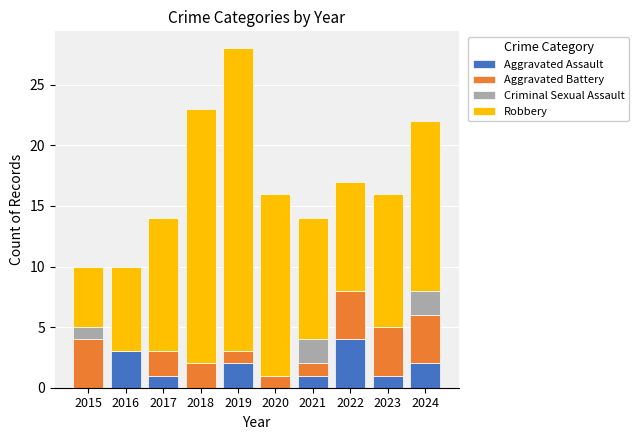

At which category is the sum across all series the highest?

2019